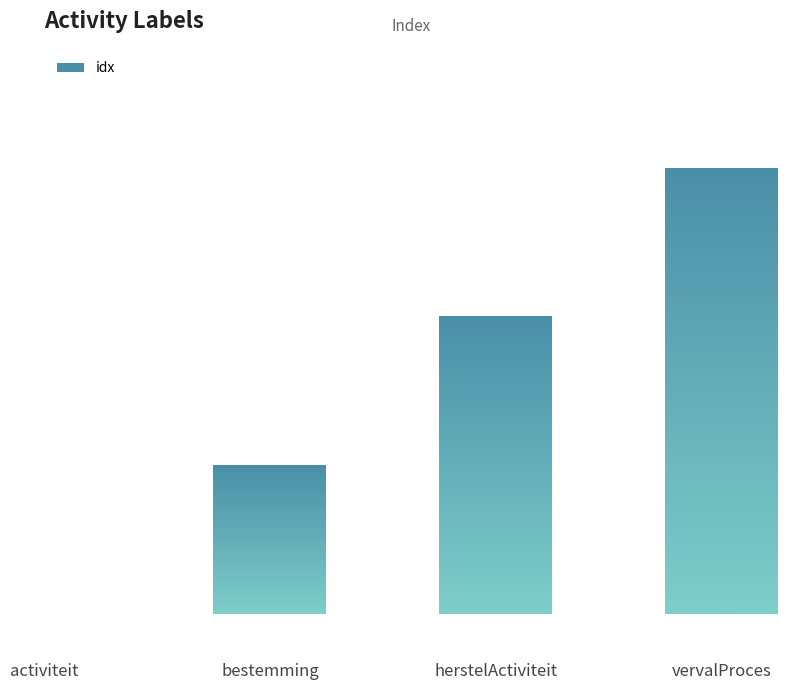

What is the value of the 3rd bar from the left?

2